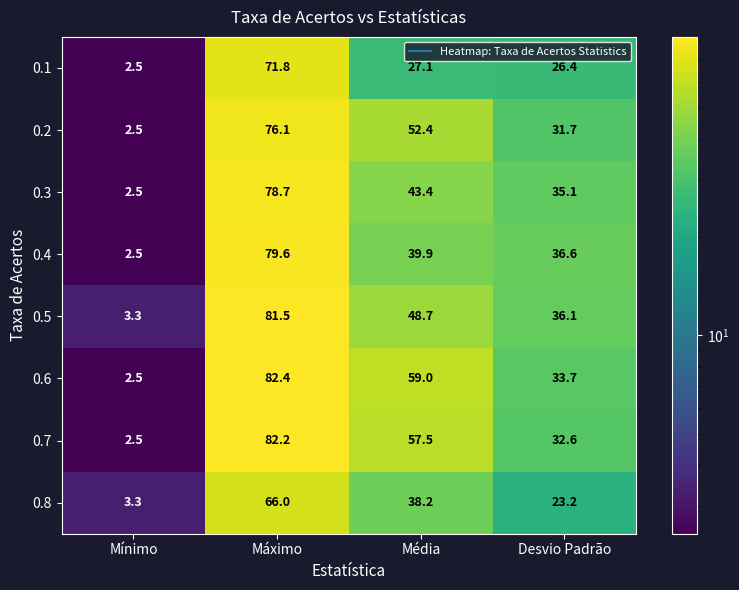

What is the sum of the 0.5 values at Máximo and Mínimo?

84.8